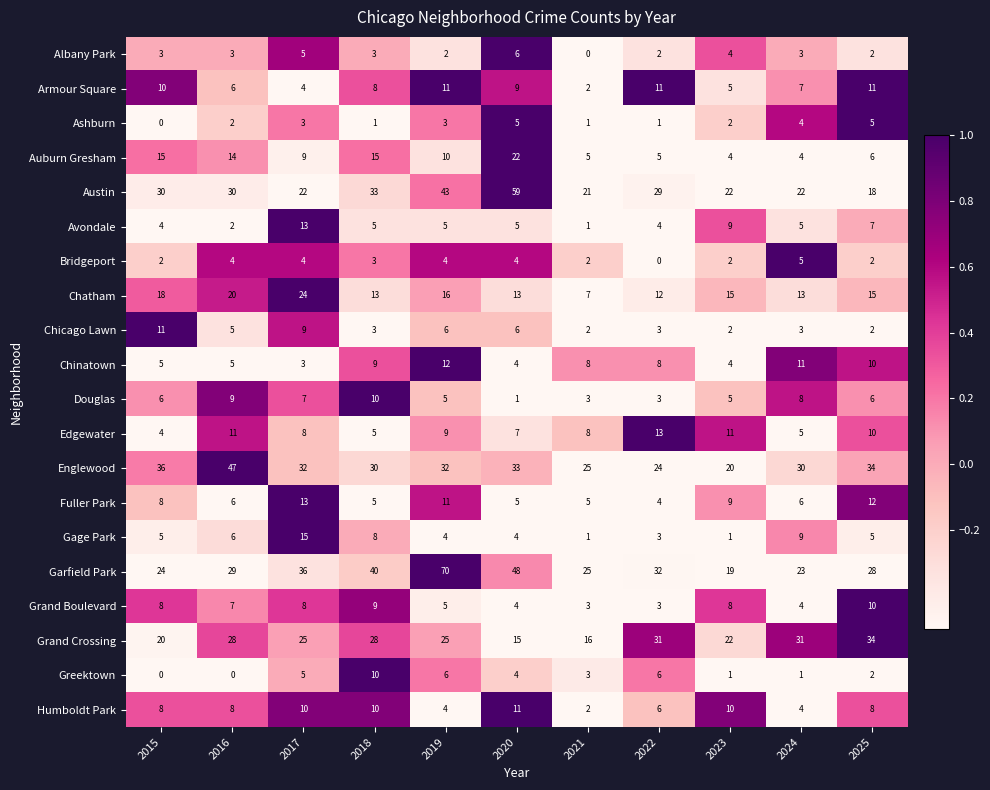

At which category is the sum across all series the highest?

2019